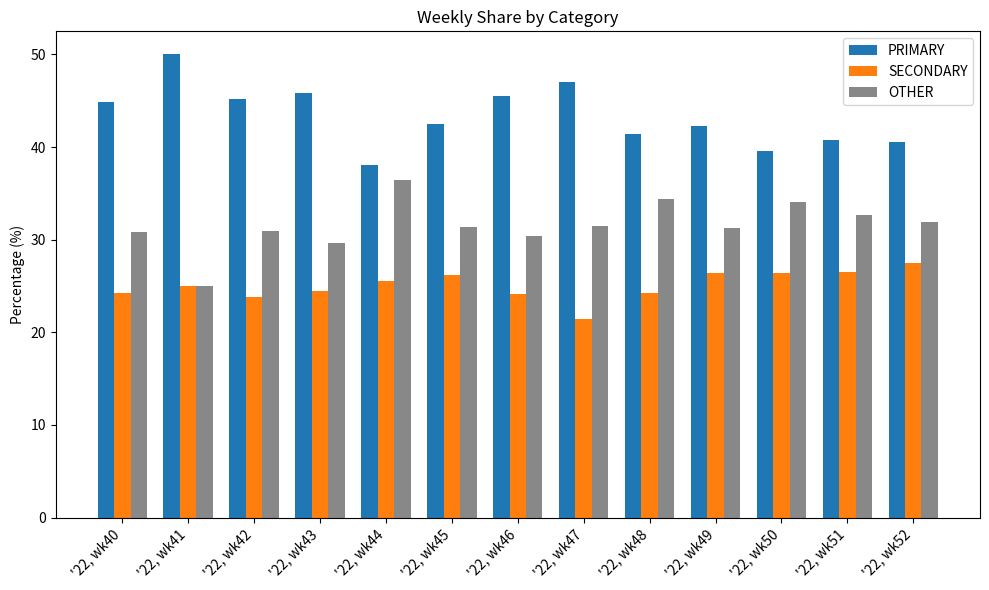

What value does the OTHER series have at '22, wk49?

31.3